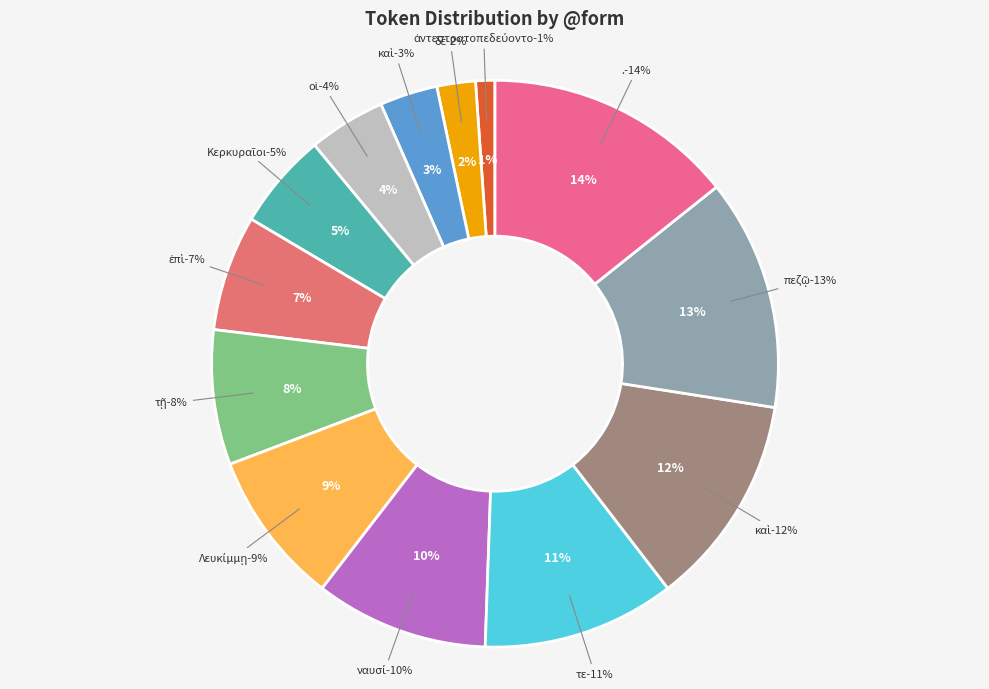

What is the smallest slice in the pie chart?

ἀντεστρατοπεδεύοντο